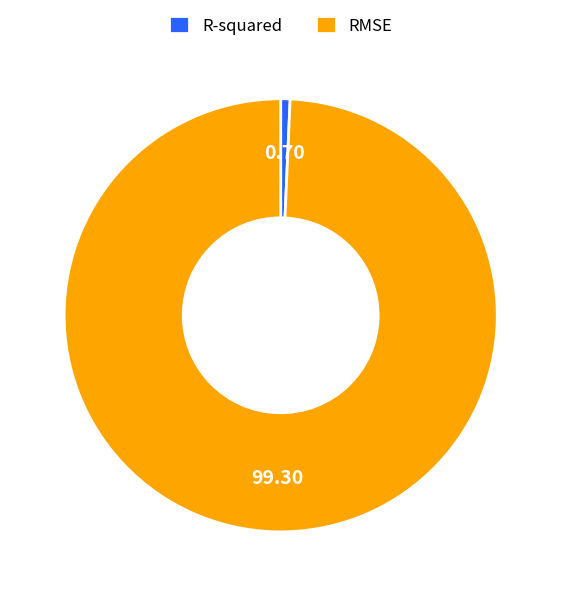

Rank the categories by value from highest to lowest.

RMSE, R-squared